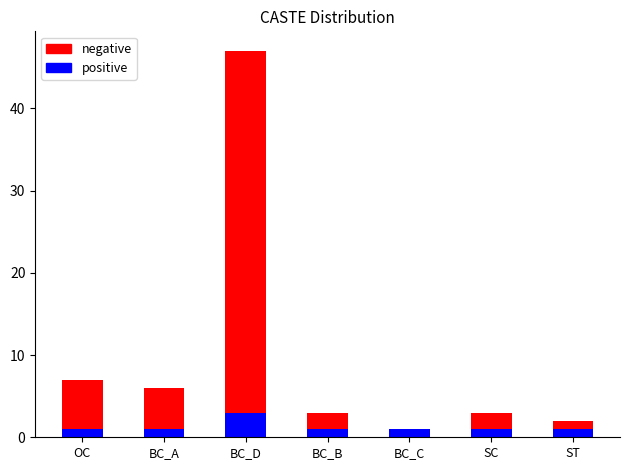

Is it true that negative equals 1 at BC_C?

False